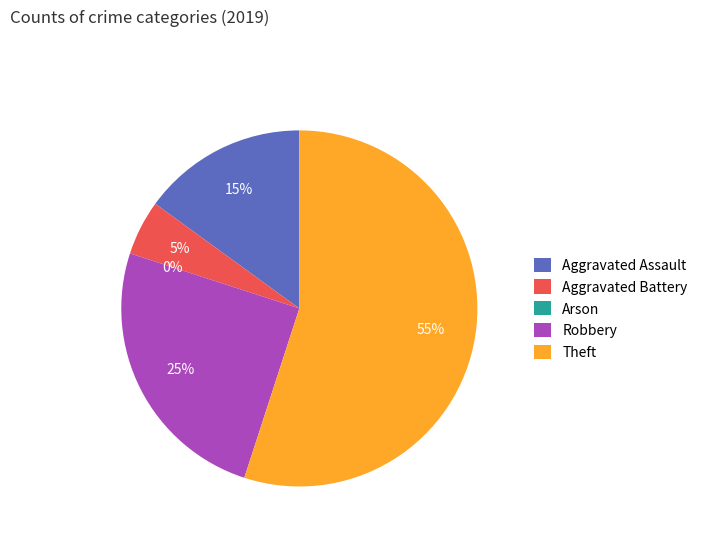

Is it true that Arson is 0% of the pie?

True